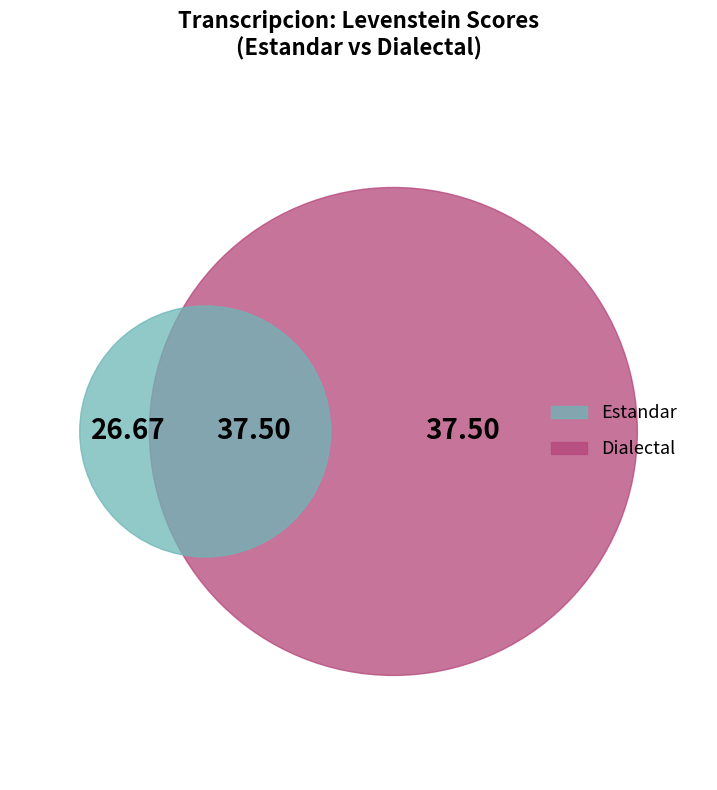

True or false: Estandar_normalizada accounts for 20% of the total.

False